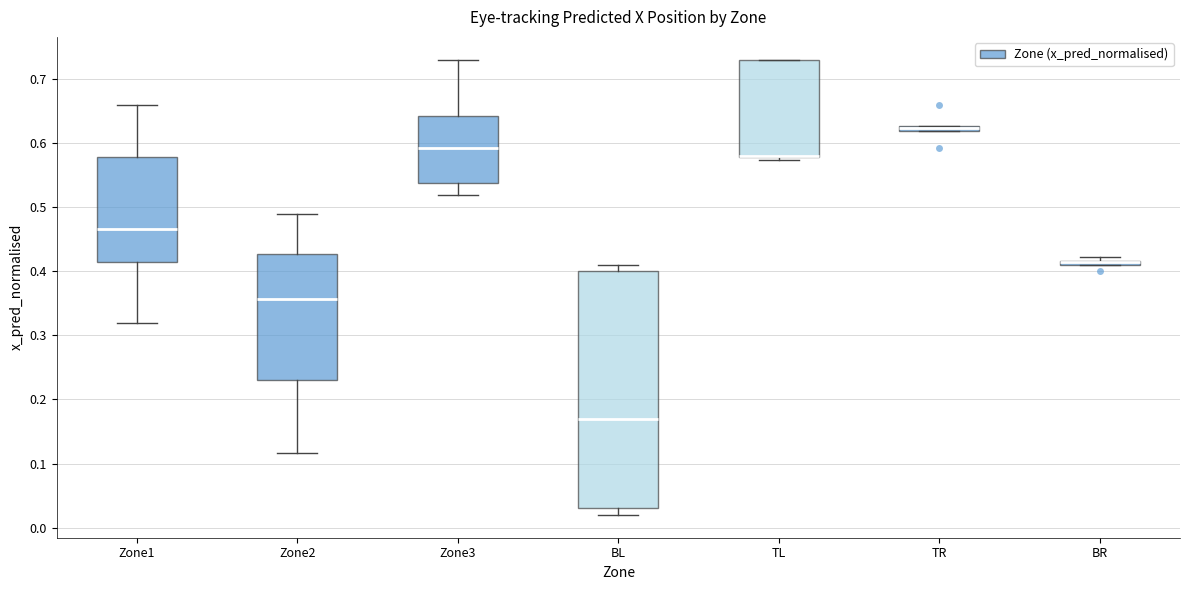

Where is the upper edge of the box for BR on the y-axis? The values are not printed on the chart, so give them approximately, as read against the axis.

0.42